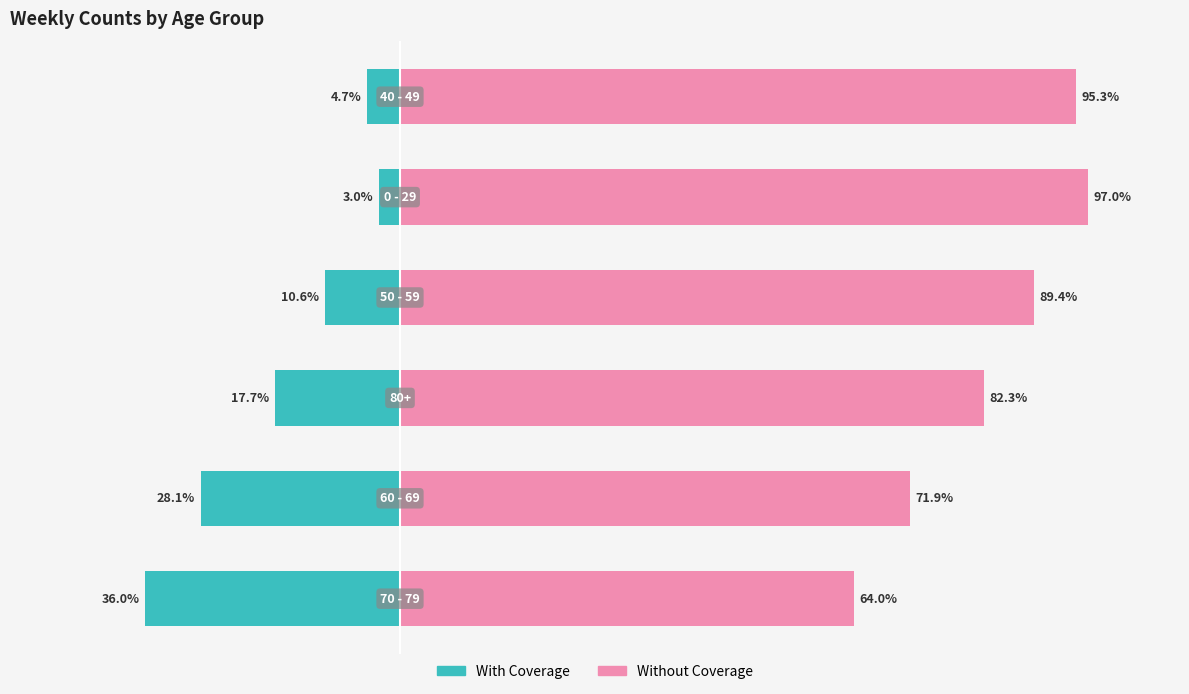

Reading left to right, what are all the values shown in this chart?

With Coverage: 0=-36.0	1=-28.1	2=-17.7	3=-10.6	4=-3.0	5=-4.7
Without Coverage: 0=64.0	1=71.9	2=82.3	3=89.4	4=97.0	5=95.3